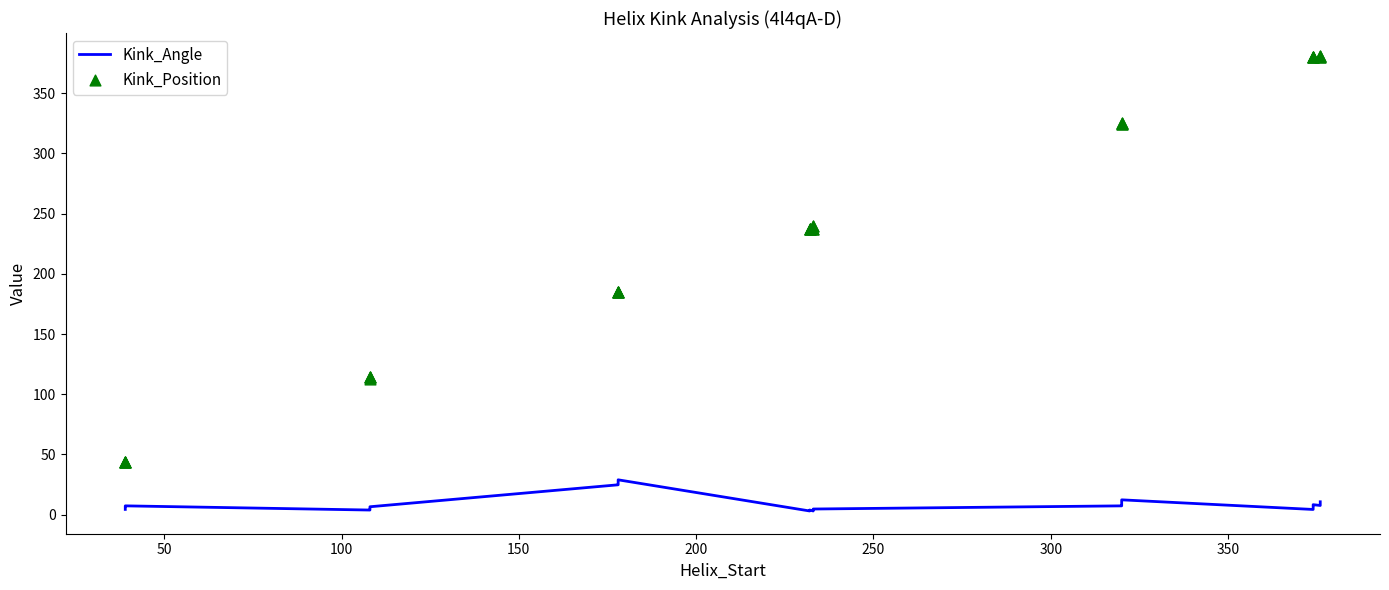

What are all the series names shown in the legend?

Kink_Angle, Kink_Position